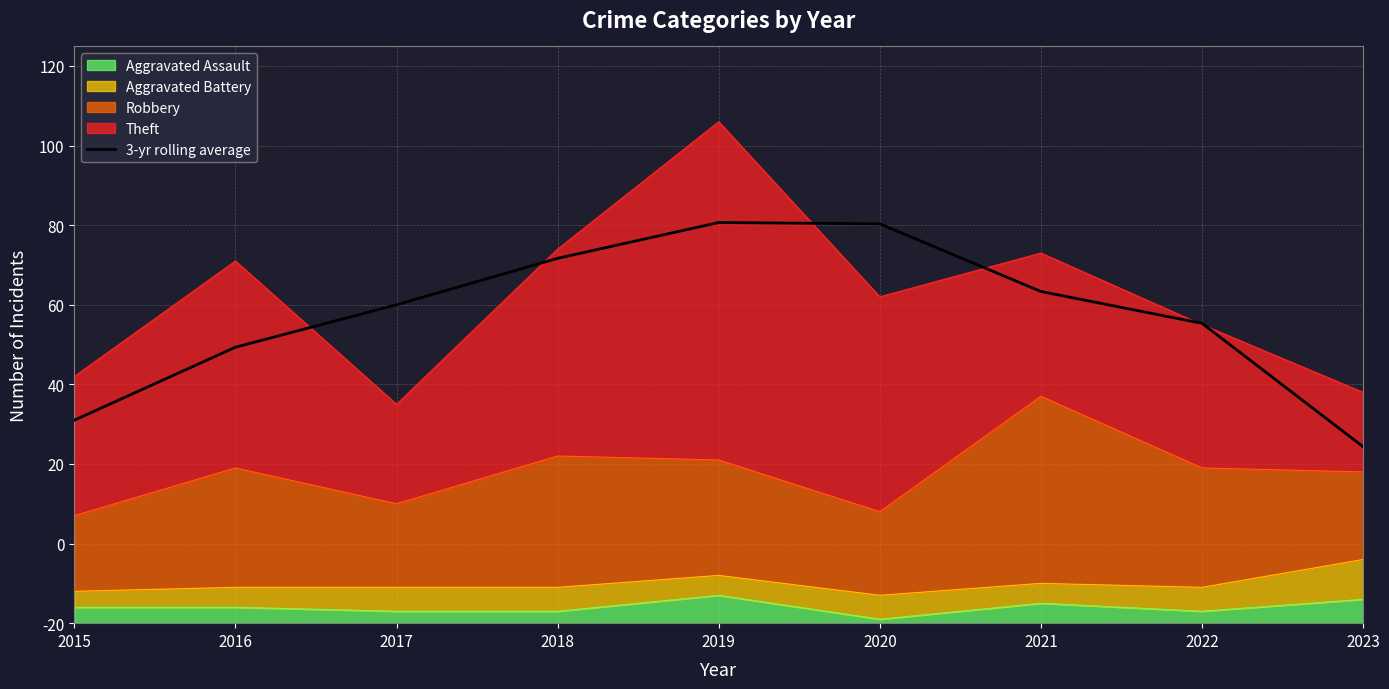

Which label corresponds to the smallest value in the chart?

2023